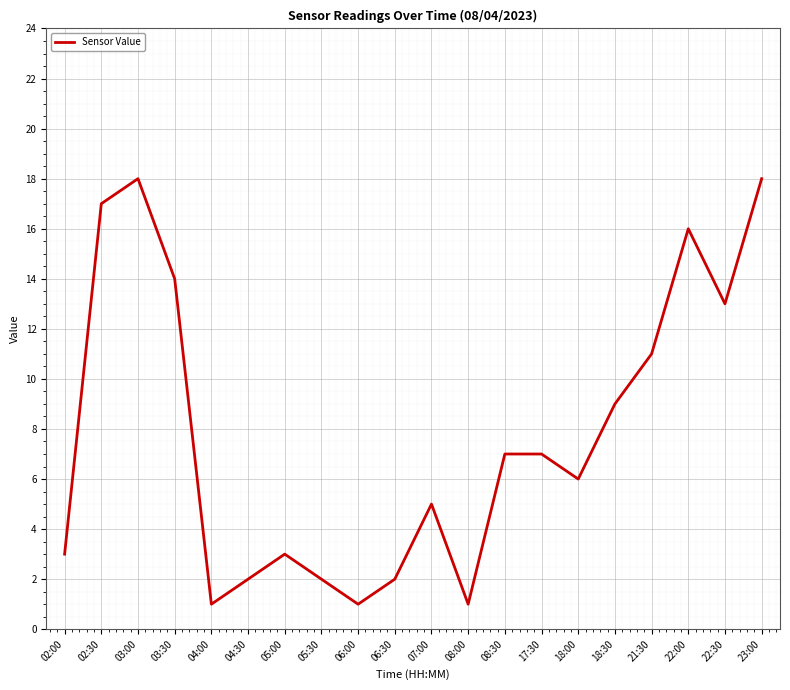

What is the maximum value shown in the chart?

18